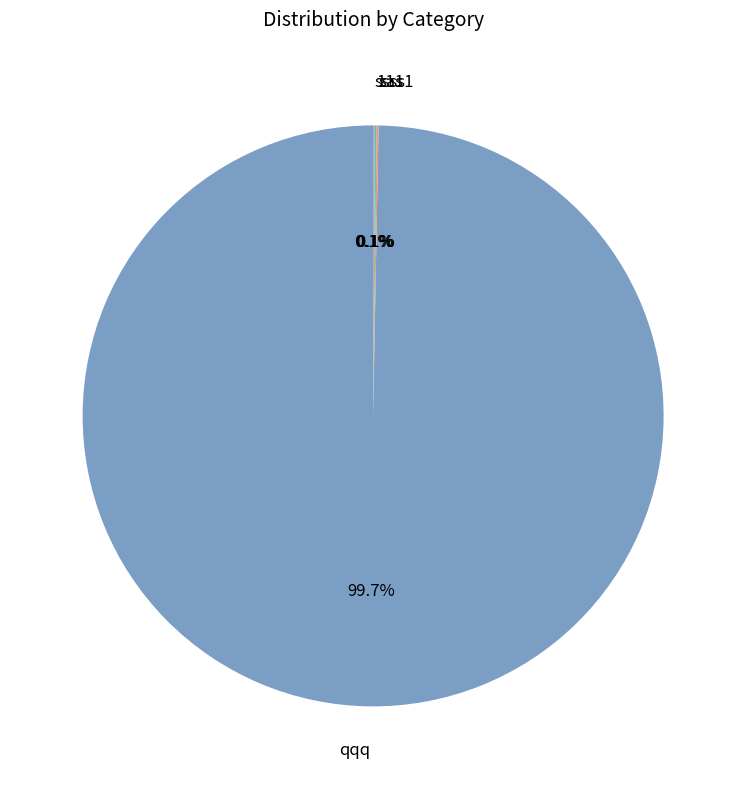

Which category has the biggest portion of the pie?

qqq